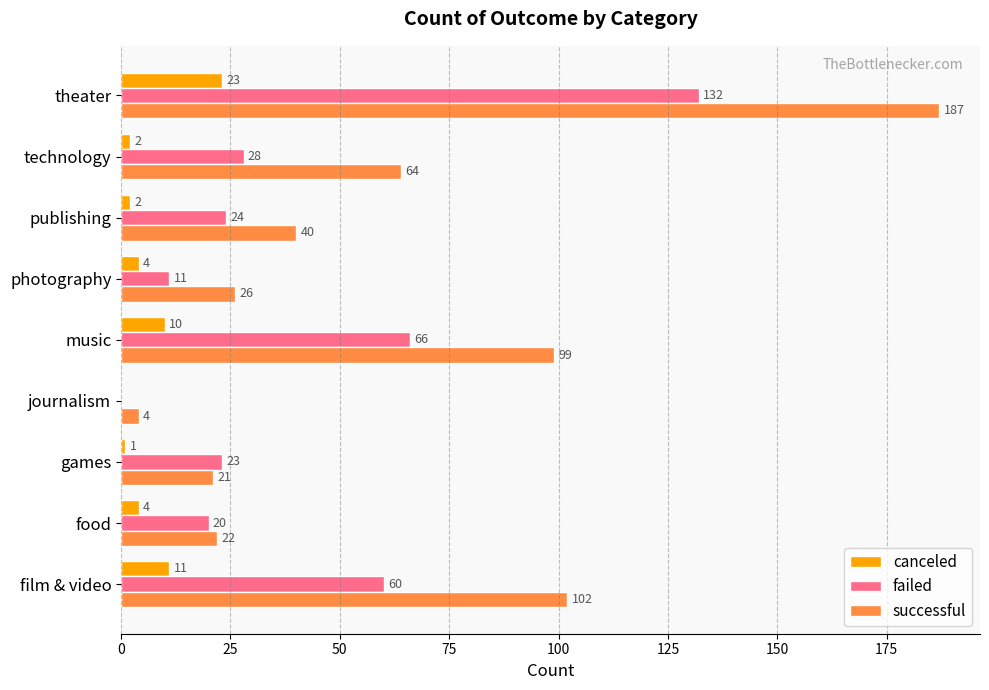

What is the sum of the failed values at games and photography?

34